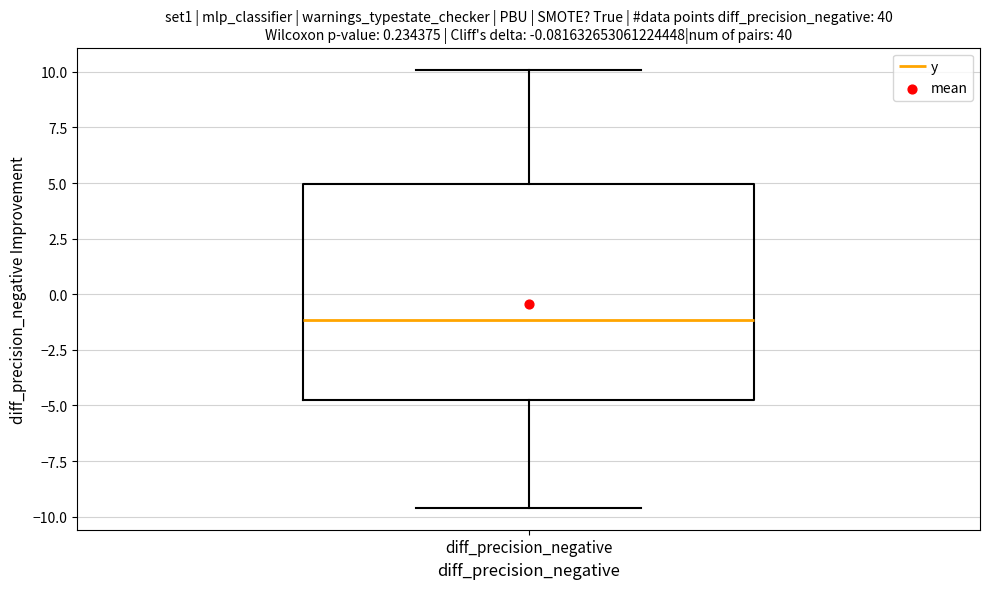

Read this box plot against the y-axis: the position of the median line, the range covered by the box, and the ends of both whiskers. The values are not printed on the chart, so give them approximately, as read against the axis.

median -1.0, box -5.0 to 5.0, whiskers -9.5 to 10.0